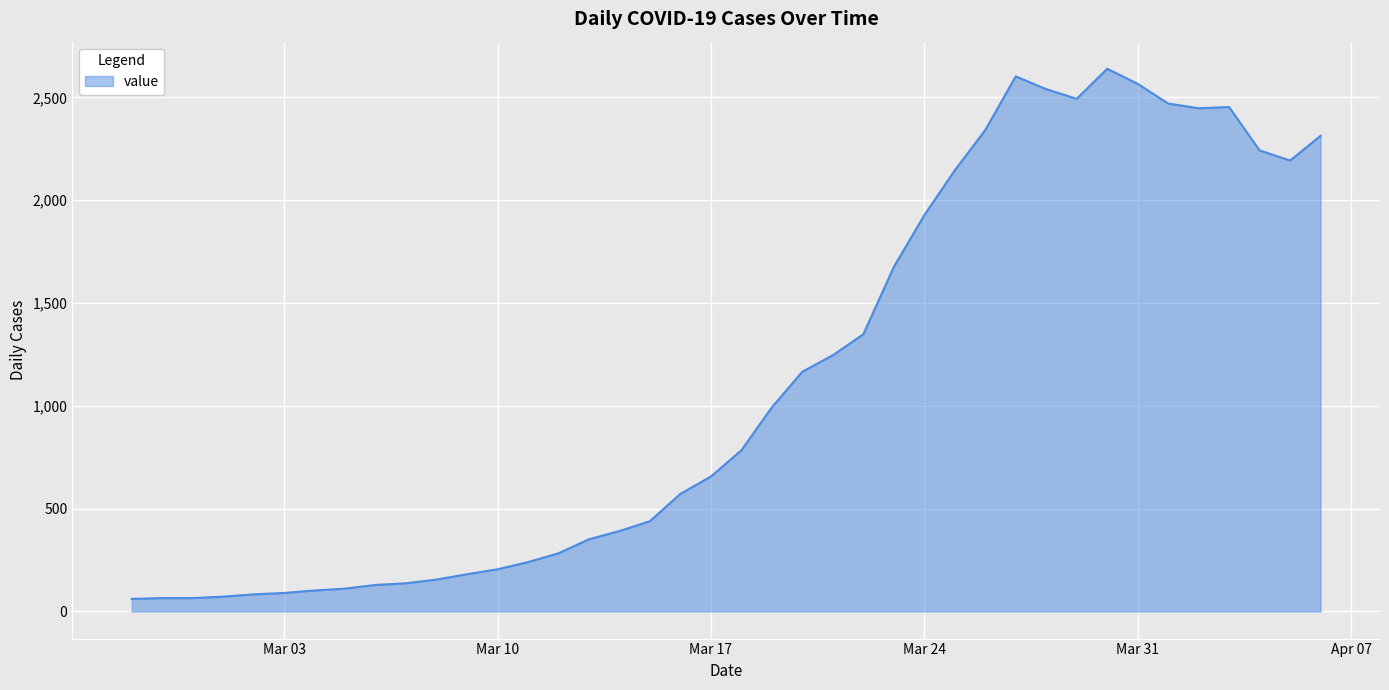

What is the difference between the maximum and minimum values?

2578